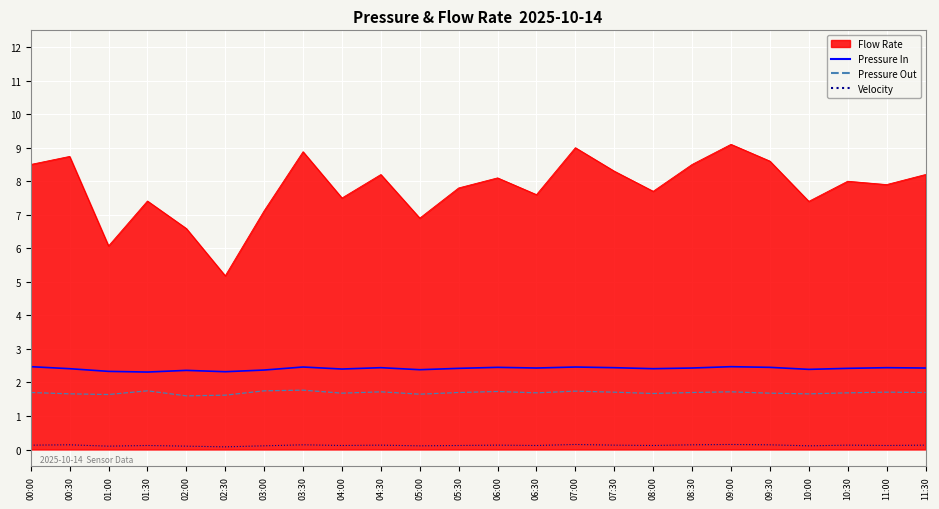

The Flow Rate series shows 8.2 at 11:30. True or false?

True